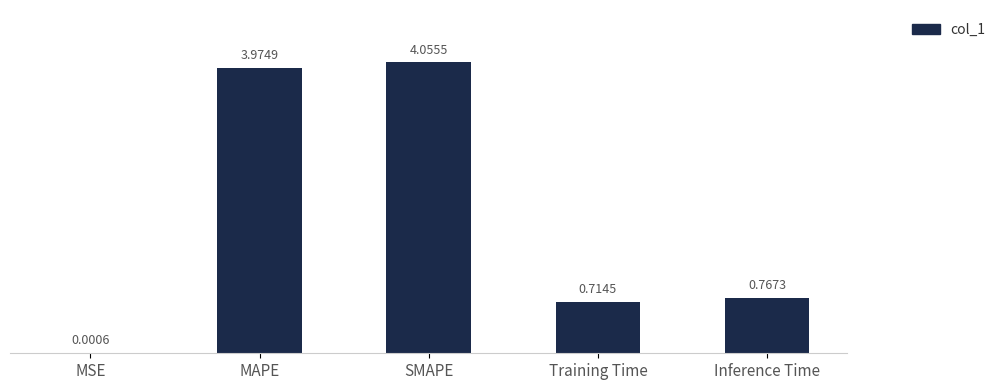

Which label corresponds to the largest value in the chart?

SMAPE